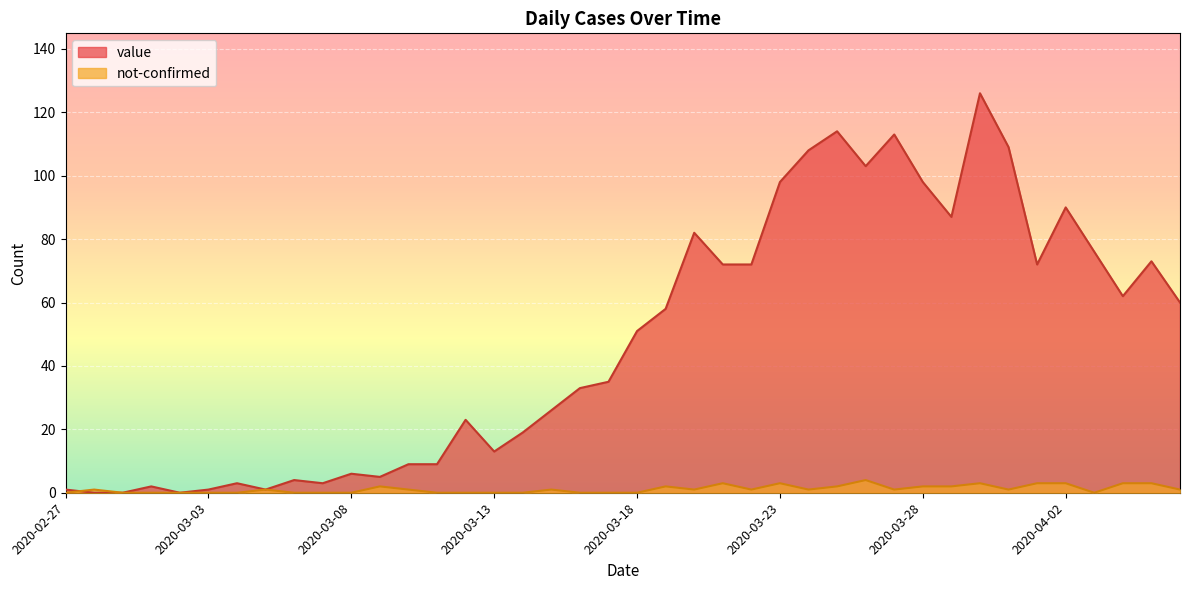

Rank the series by their average value, from highest to lowest.

value, not-confirmed